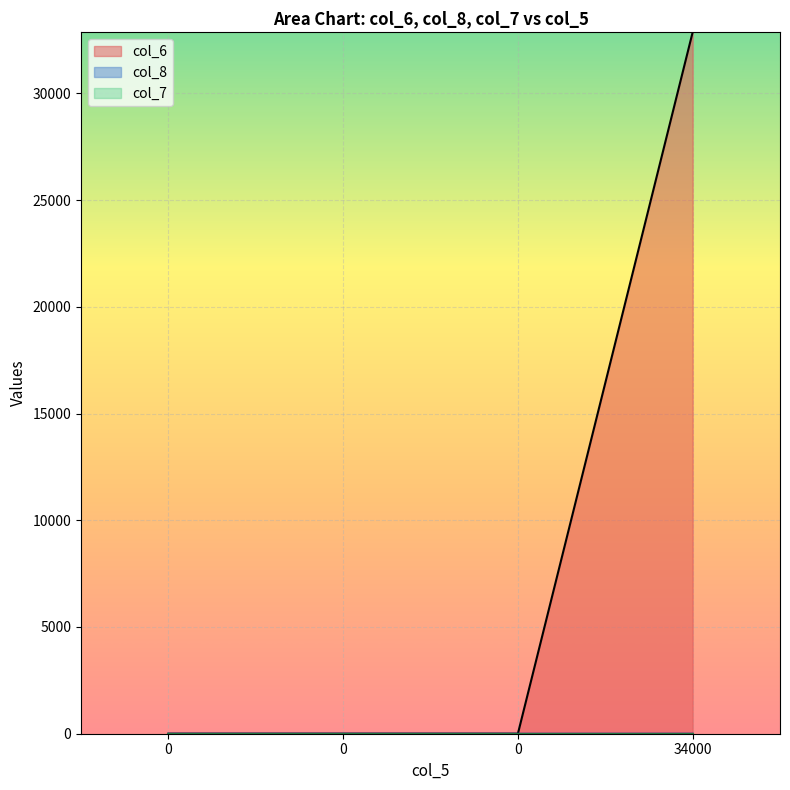

What is the sum of all col_8 values?

2